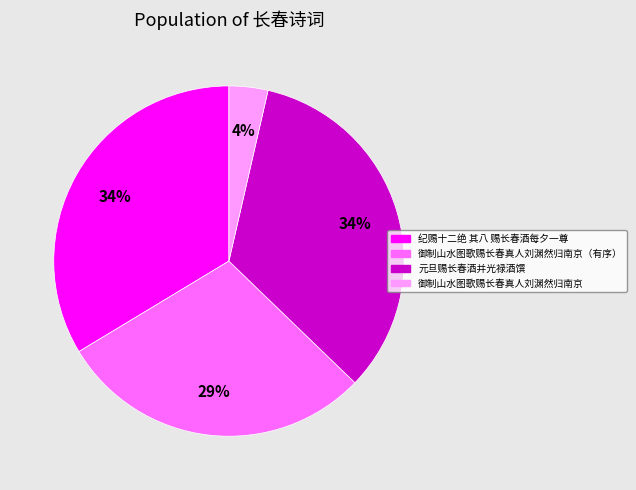

The 御制山水图歌赐长春真人刘渊然归南京 slice represents 4% of the pie. True or false?

True